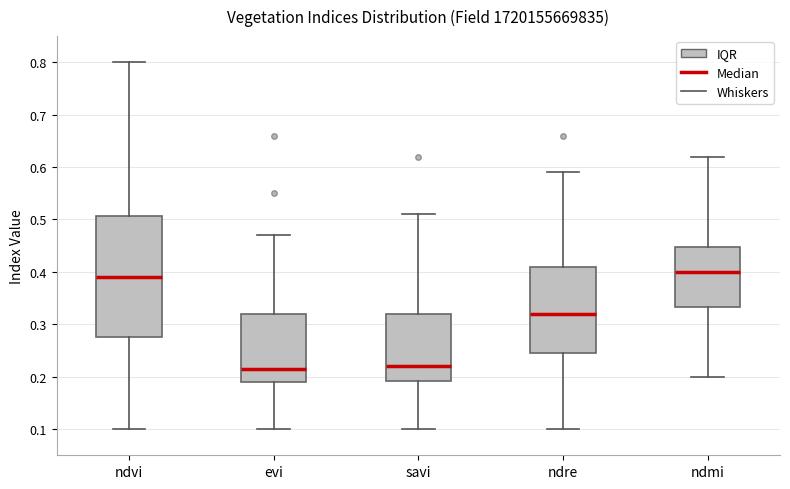

Which box is the tallest, from its lower edge to its upper edge?

ndvi